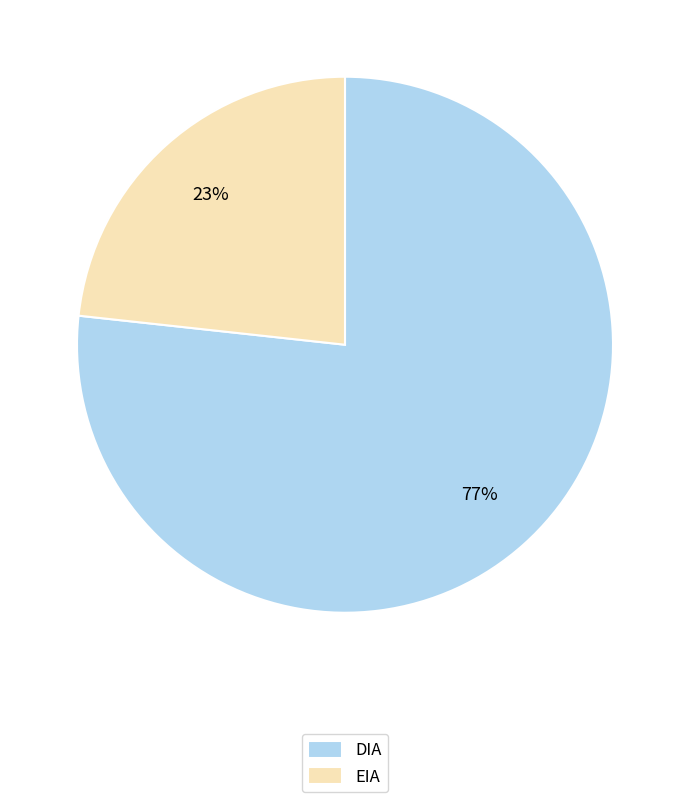

Count the number of slices in the pie.

2